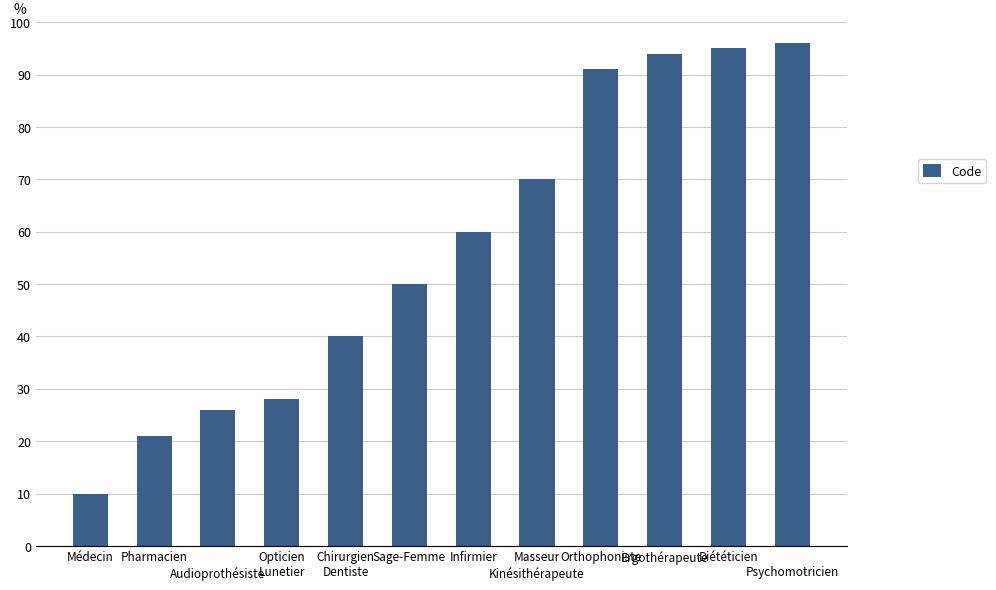

List the labels in order of value, largest first.


Psychomotricien, Diététicien, Ergothérapeute, Orthophoniste, Masseur
Kinésithérapeute, Infirmier, Sage-Femme, Chirurgien
Dentiste, Opticien
Lunetier, 
Audioprothésiste, Pharmacien, Médecin